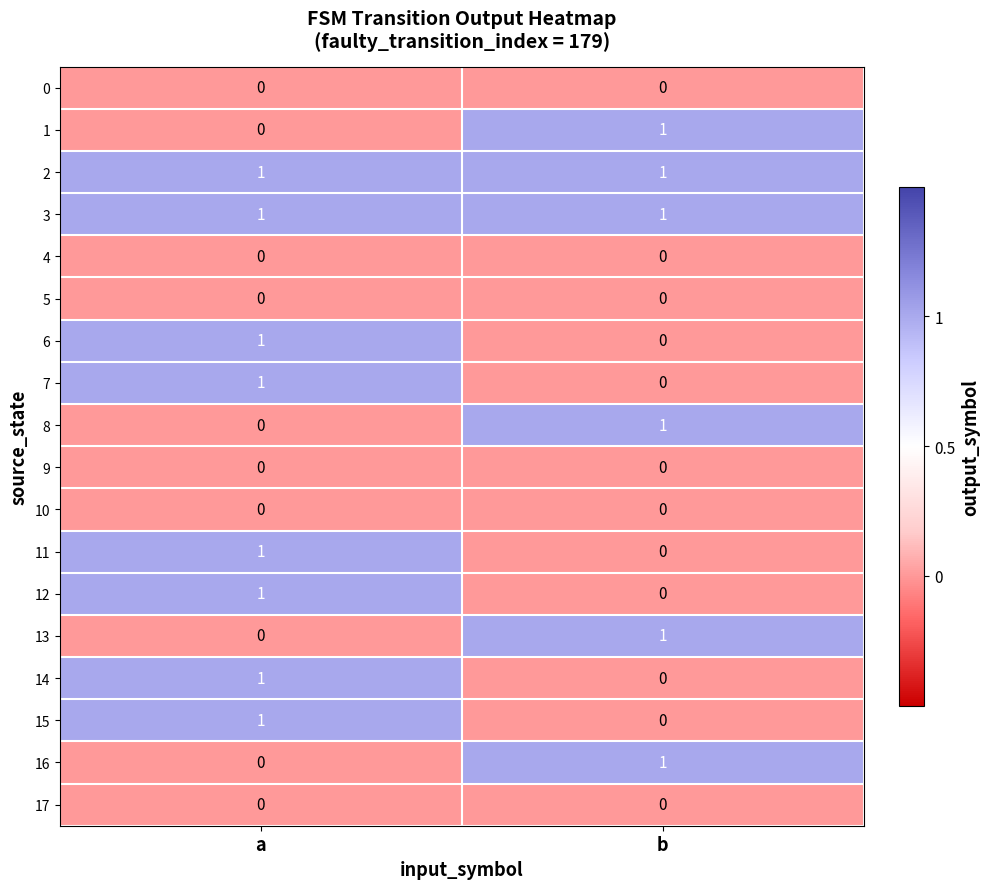

What is the difference between the highest and lowest values at b?

1